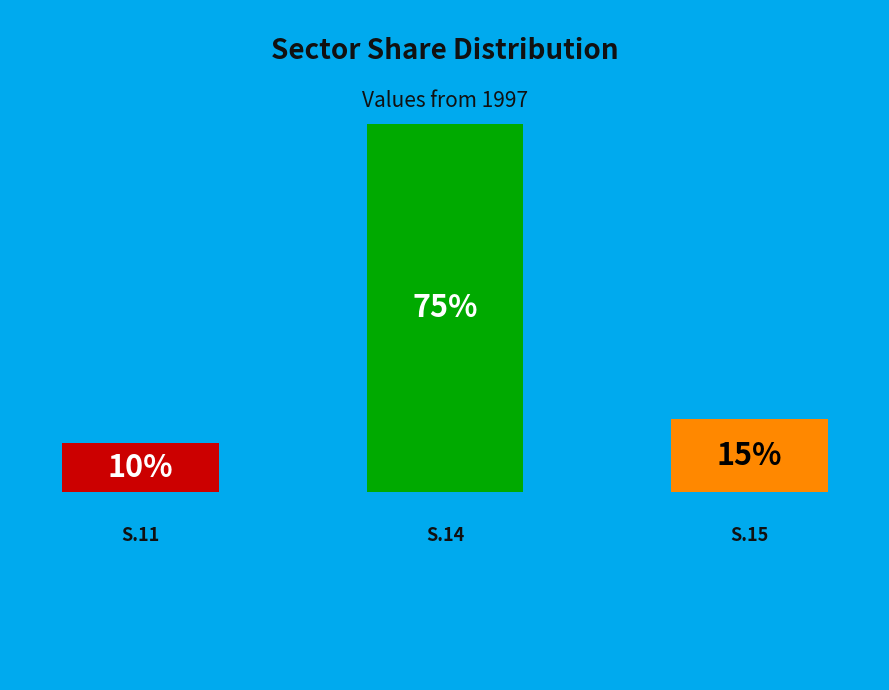

The S.15 slice represents 22% of the pie. True or false?

False